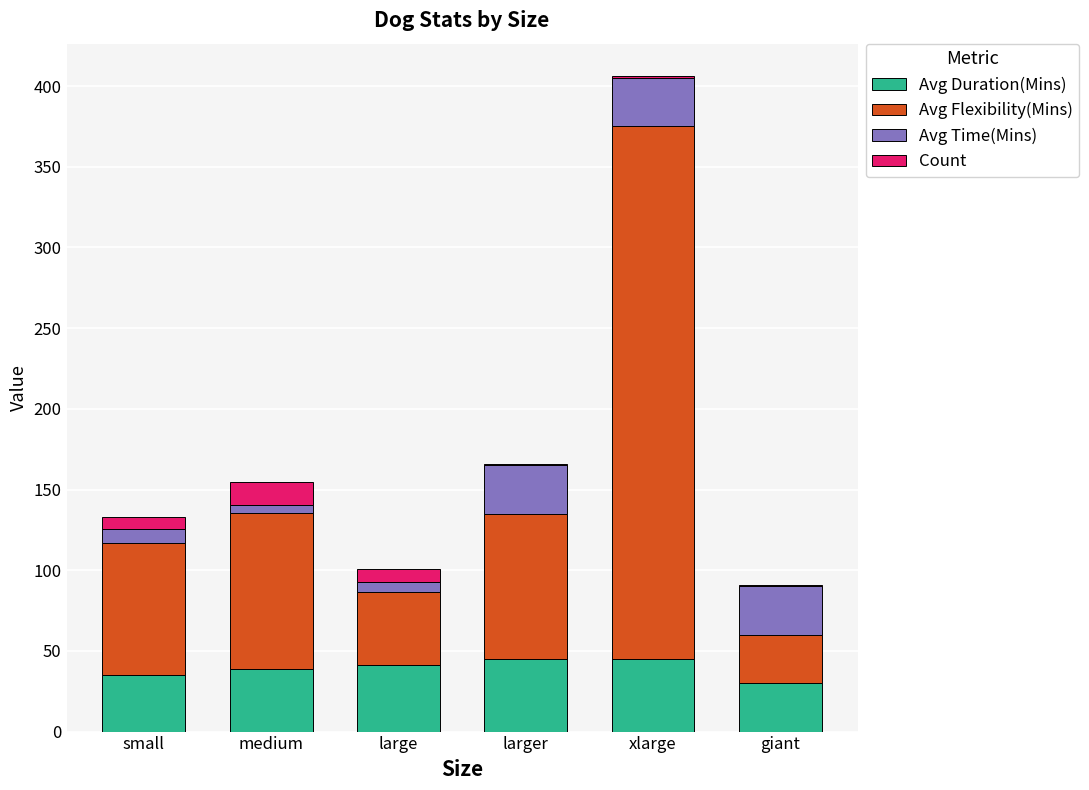

What is the highest value of the Avg Duration(Mins) series?

45.0